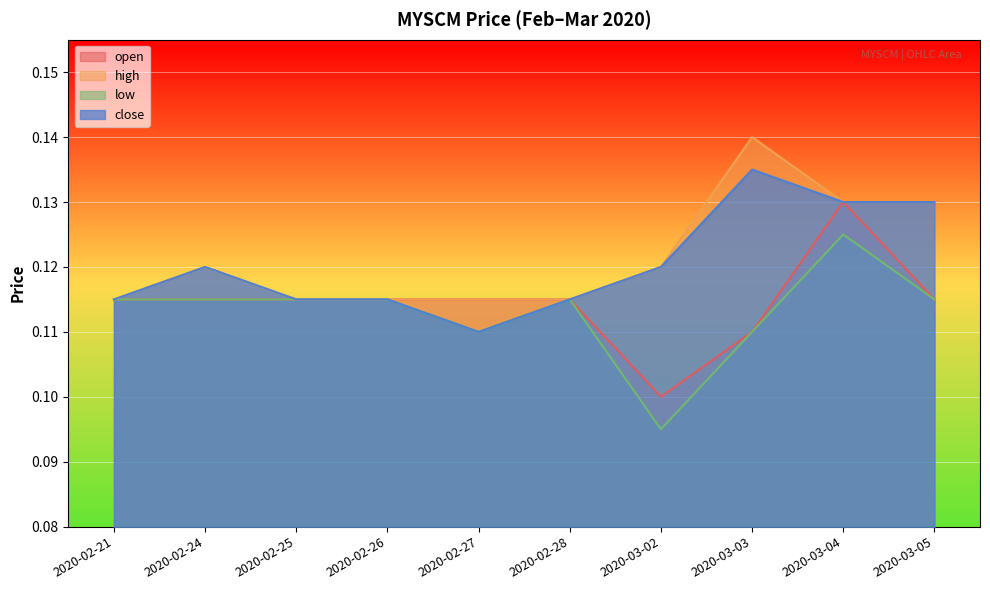

What position from the left is 2020-03-03?

8